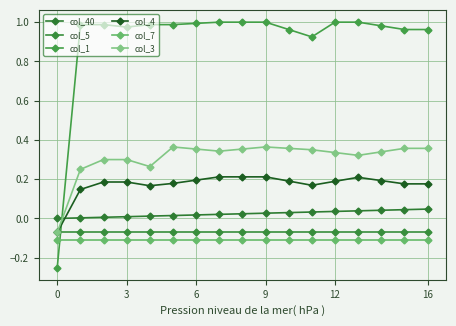

Reading right to left, extract all data points from this chart.

col_40: 0.0	0.0	0.0	0.0	0.0	0.0	0.0	0.0	0.0	0.0	0.0	0.0	0.0	0.0	0.0	0.0	0.0
col_5: -0.1	-0.1	-0.1	-0.1	-0.1	-0.1	-0.1	-0.1	-0.1	-0.1	-0.1	-0.1	-0.1	-0.1	-0.1	-0.1	-0.1
col_1: 1.0	1.0	1.0	1.0	1.0	0.9	1.0	1.0	1.0	1.0	1.0	1.0	1.0	1.0	1.0	1.0	-0.2
col_4: 0.2	0.2	0.2	0.2	0.2	0.2	0.2	0.2	0.2	0.2	0.2	0.2	0.2	0.2	0.2	0.1	-0.1
col_7: -0.1	-0.1	-0.1	-0.1	-0.1	-0.1	-0.1	-0.1	-0.1	-0.1	-0.1	-0.1	-0.1	-0.1	-0.1	-0.1	-0.1
col_3: 0.4	0.4	0.3	0.3	0.3	0.3	0.4	0.4	0.4	0.3	0.4	0.4	0.3	0.3	0.3	0.2	-0.1